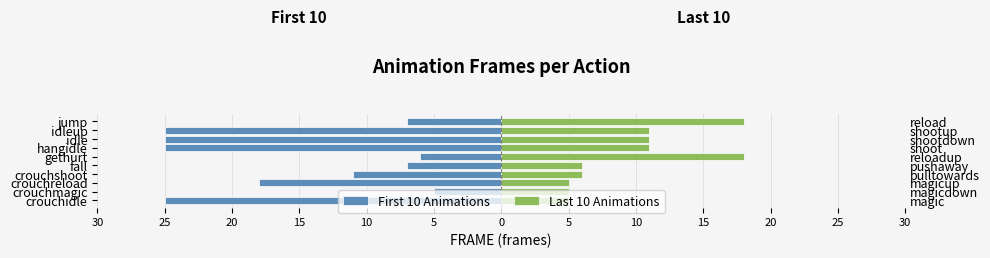

Rank the series by their maximum value, from lowest to highest.

First 10 Animations, Last 10 Animations